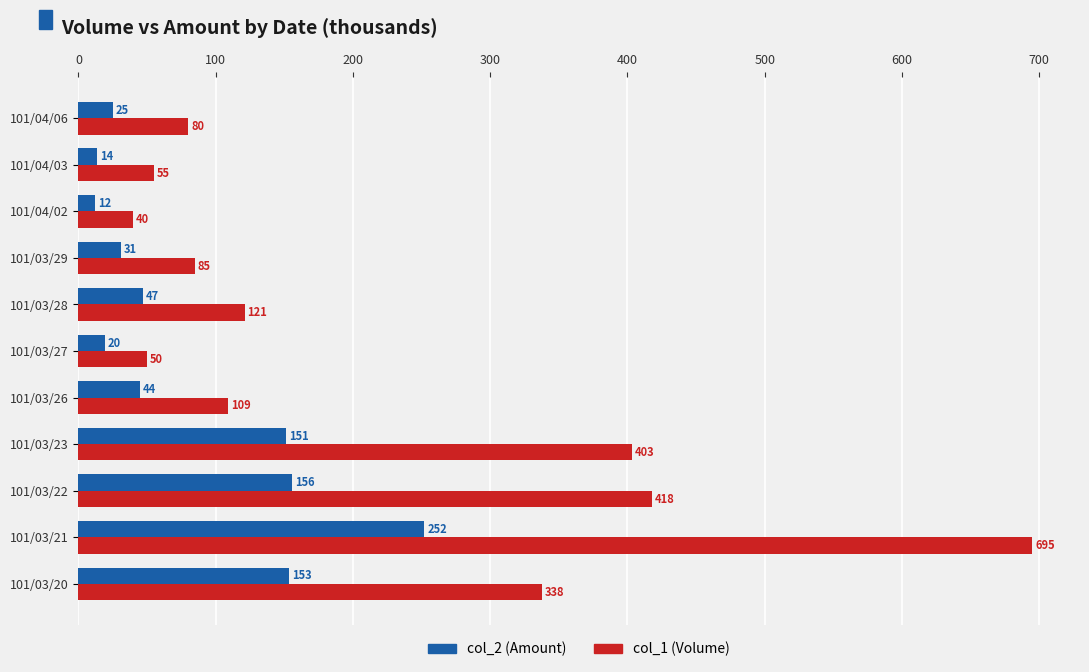

At which label does col_2 (Amount) reach its peak?

101/03/21